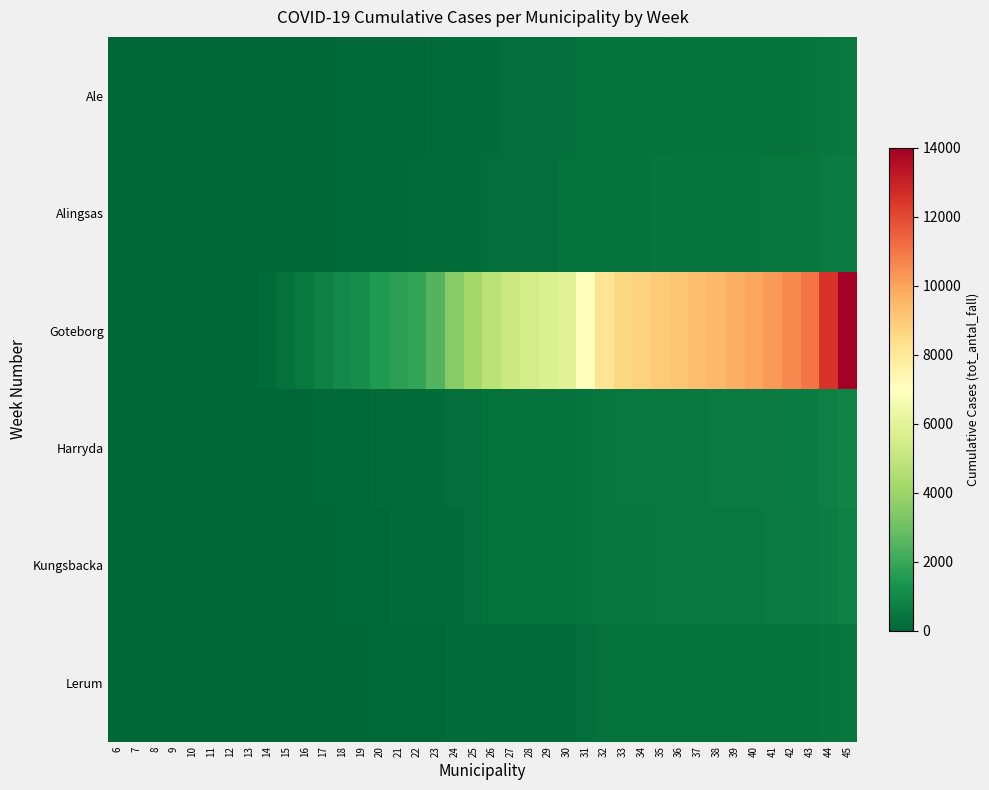

How many data points does each series have?

40